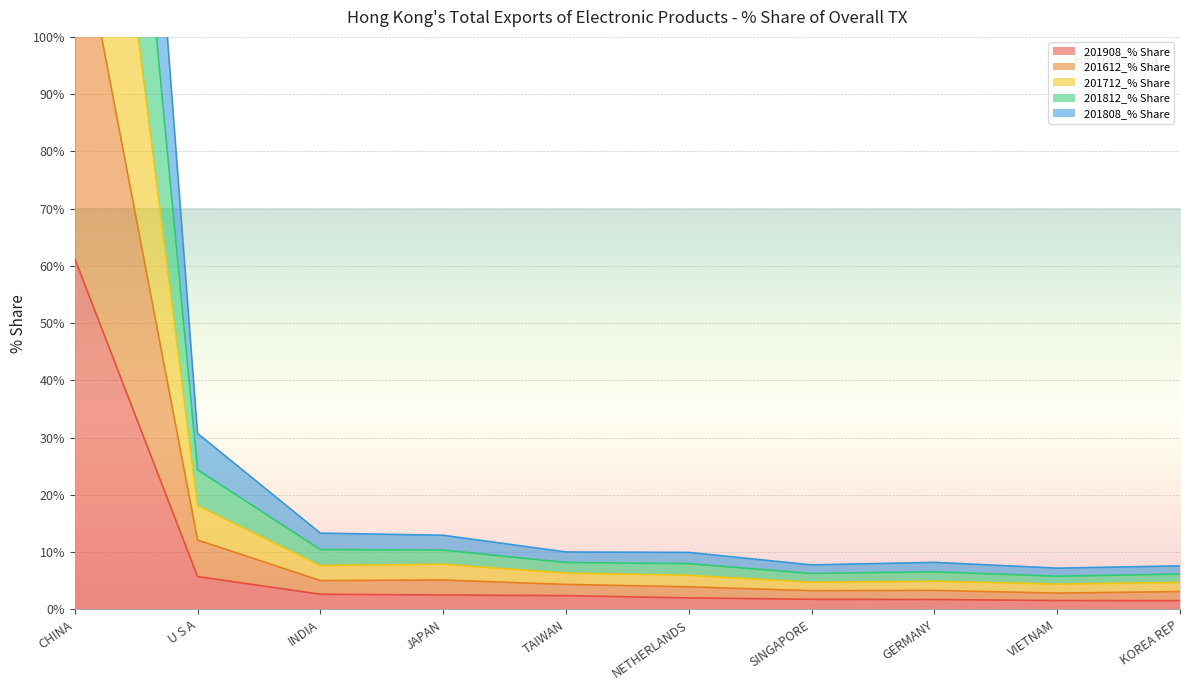

What is the difference between the highest and lowest values at VIETNAM?

5.7